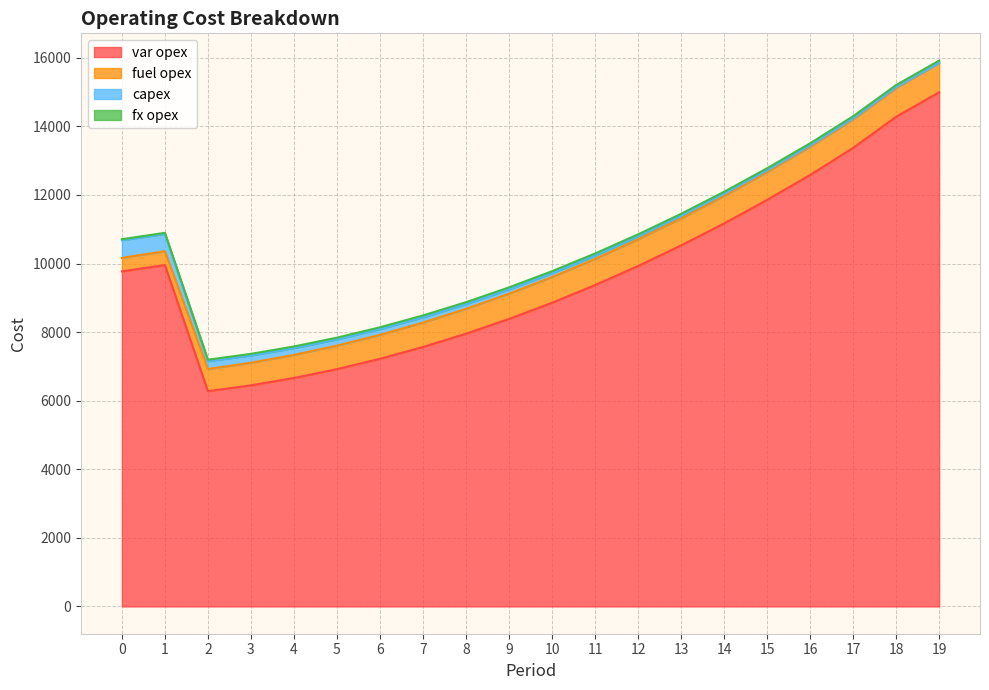

How many data points in fx opex are less than 58?

10